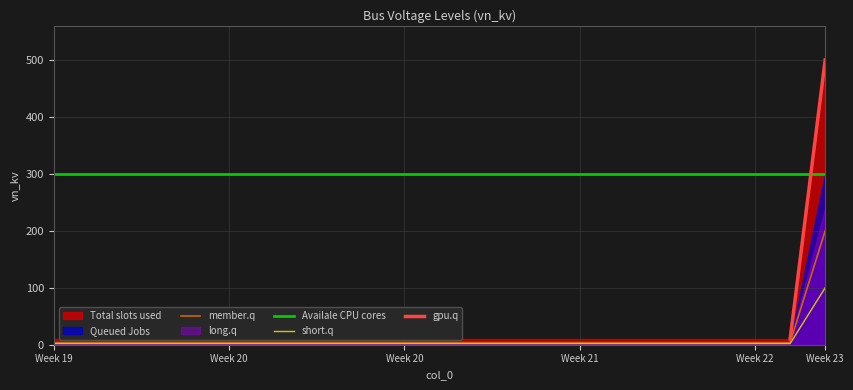

The value at 3 is 4. True or false?

True